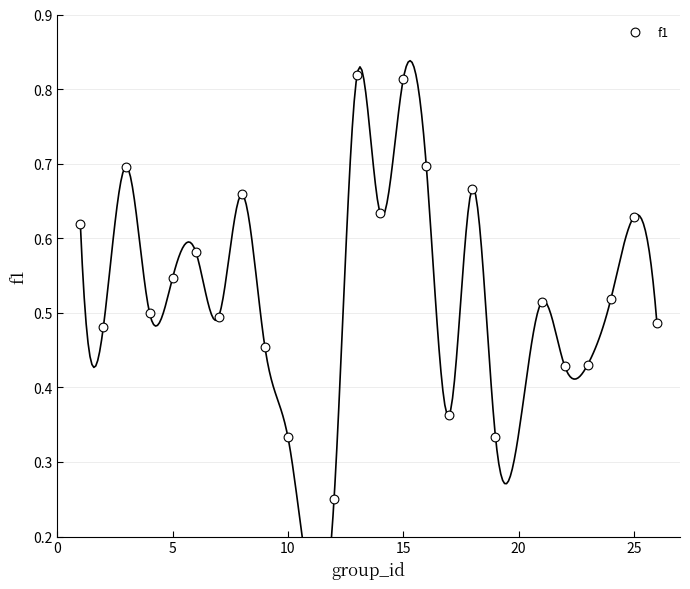

What is the range of X values (max minus min)?

25.0